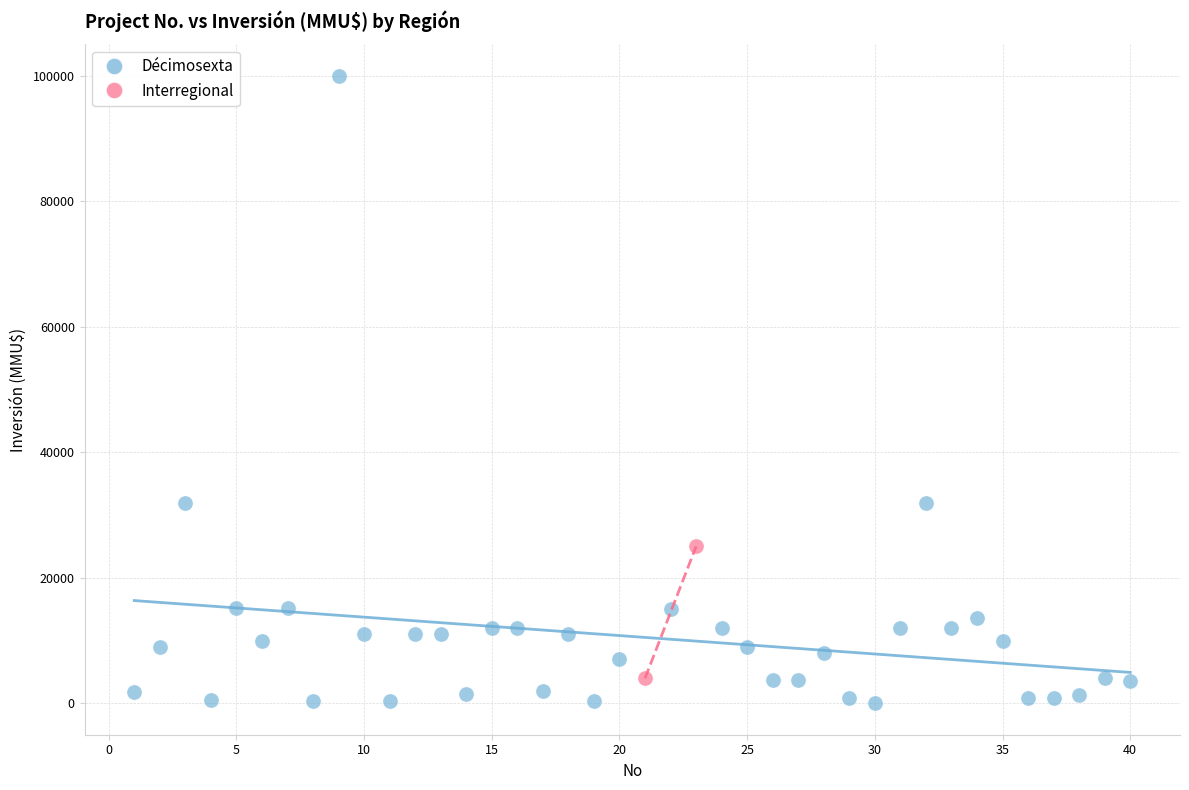

What are all the series names shown in the legend?

Décimosexta, Interregional